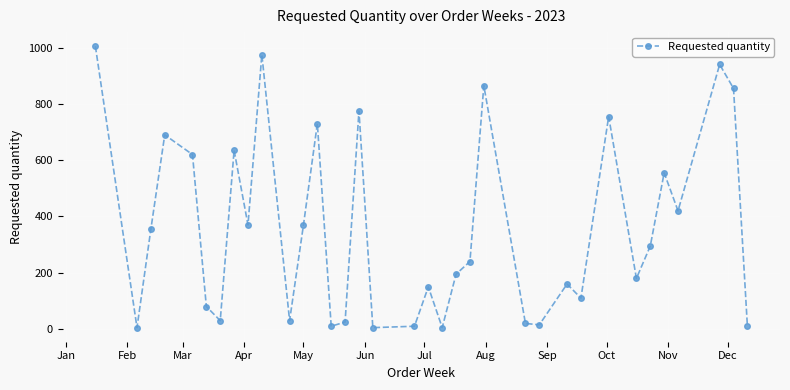

What is the minimum value shown in the chart?

5